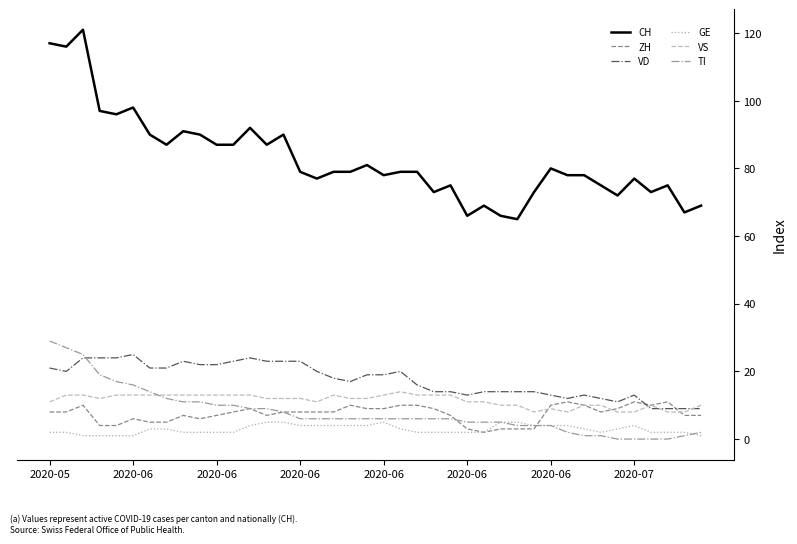

What is the difference between the maximum and minimum values in the VS series?

6